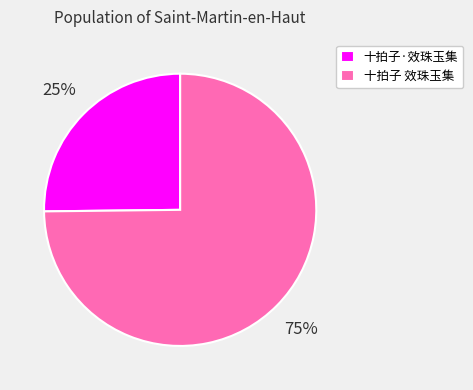

Combined, do 十拍子 效珠玉集 and 十拍子·效珠玉集 account for over 50%?

Yes